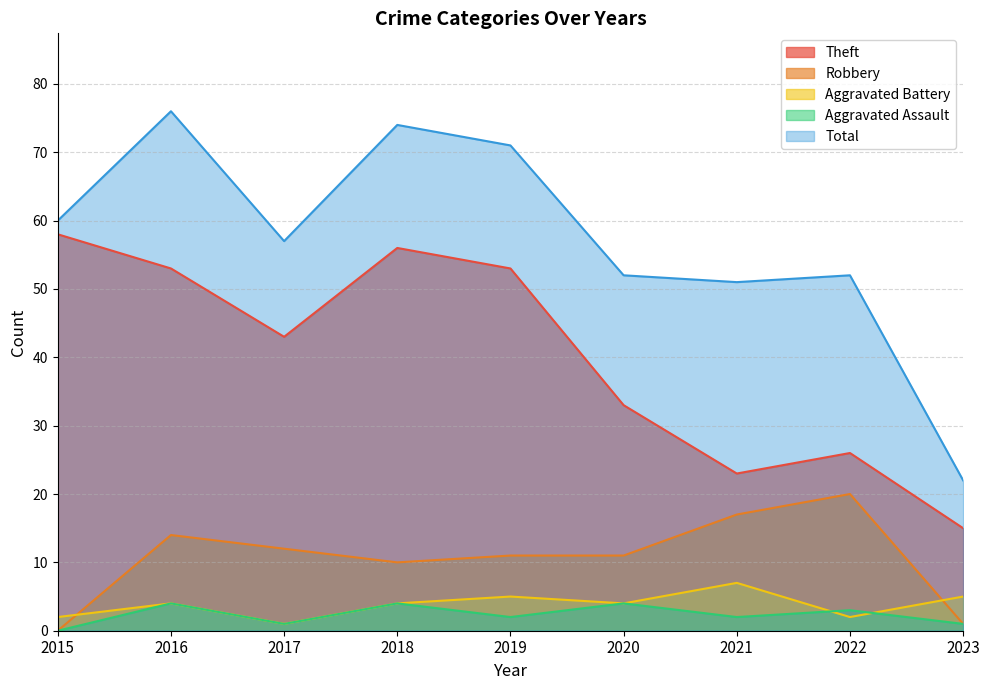

Reading left to right, extract all data points from this chart.

Theft: 58	53	43	56	53	33	23	26	15
Robbery: 0	14	12	10	11	11	17	20	1
Aggravated Battery: 2	4	1	4	5	4	7	2	5
Aggravated Assault: 0	4	1	4	2	4	2	3	1
Total: 60	76	57	74	71	52	51	52	22